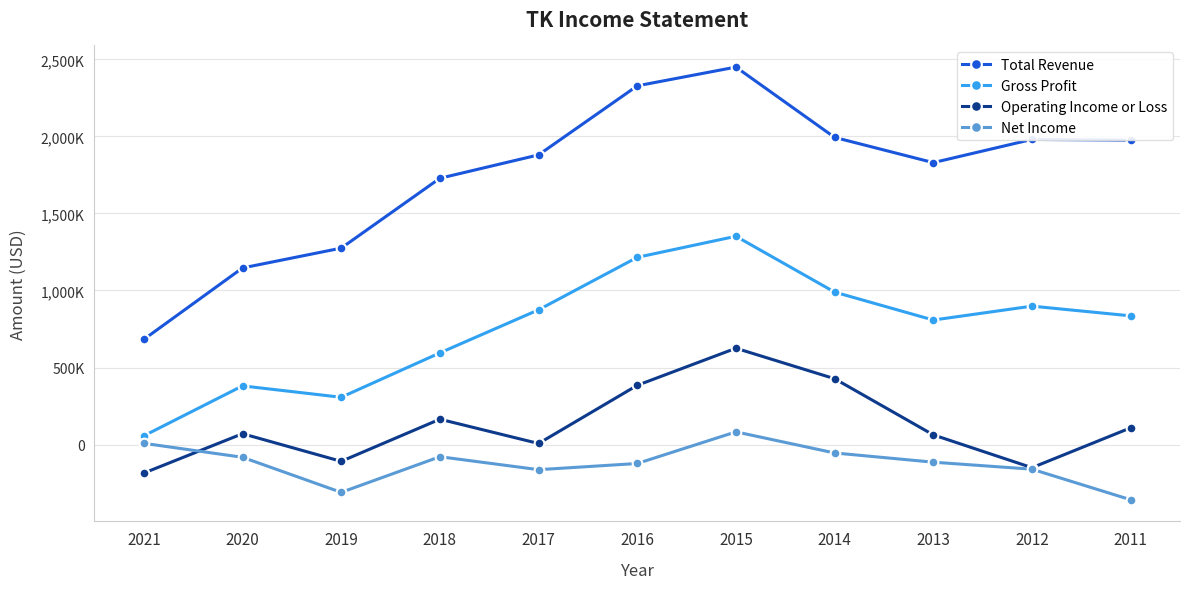

Does the chart have visible grid lines?

Yes